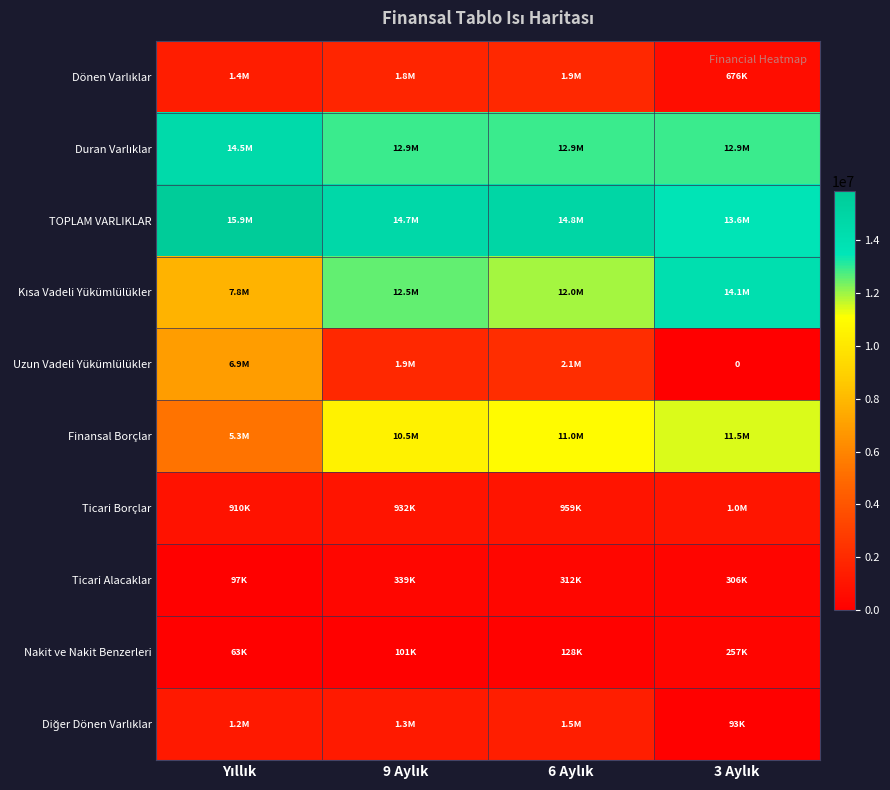

What is the spread (max minus min) of values at 6 Aylık?

14717472